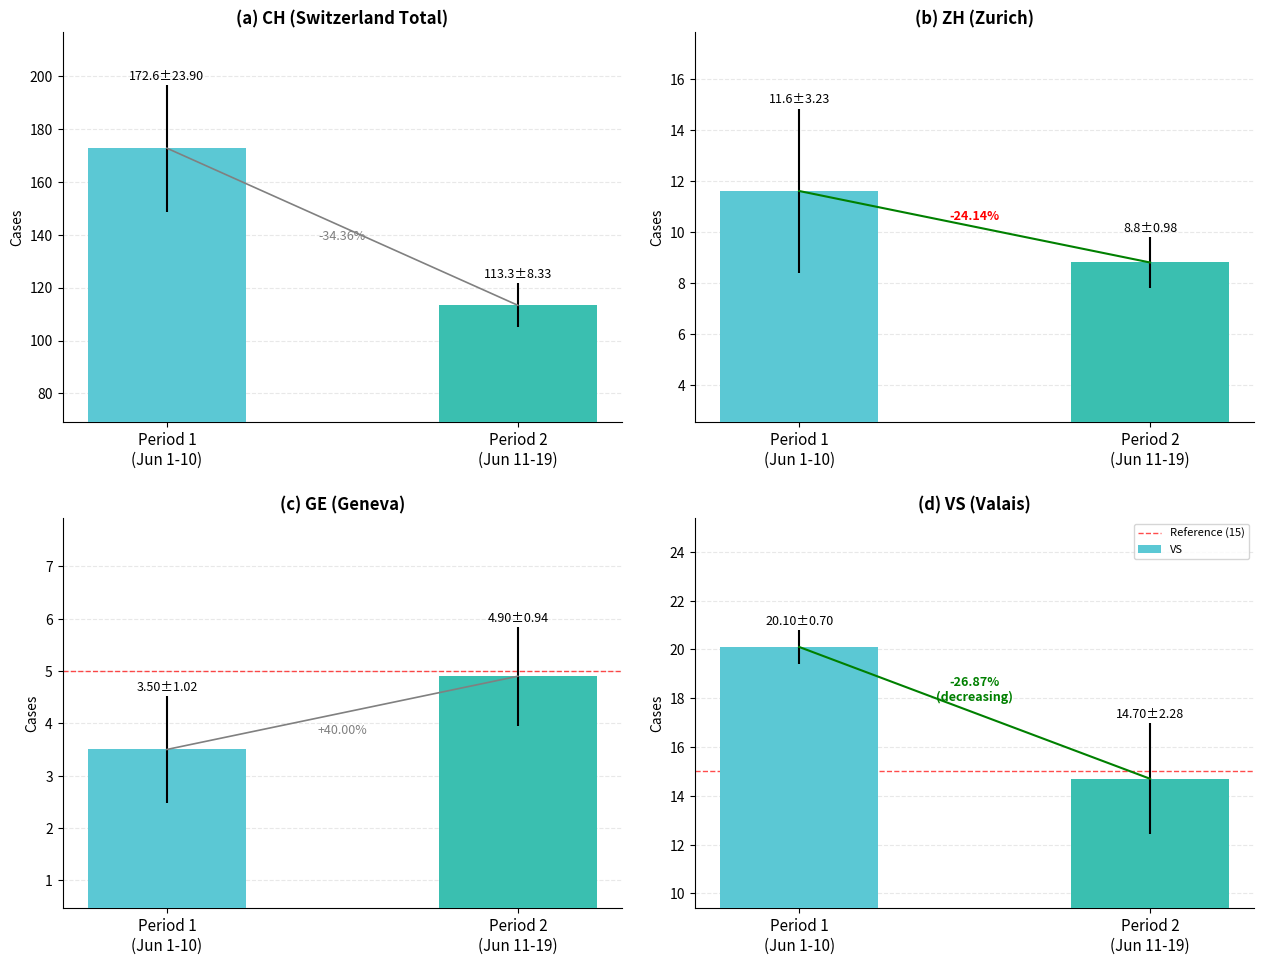

What is the difference between the highest and lowest values at Period 1
(Jun 1-10)?

169.1